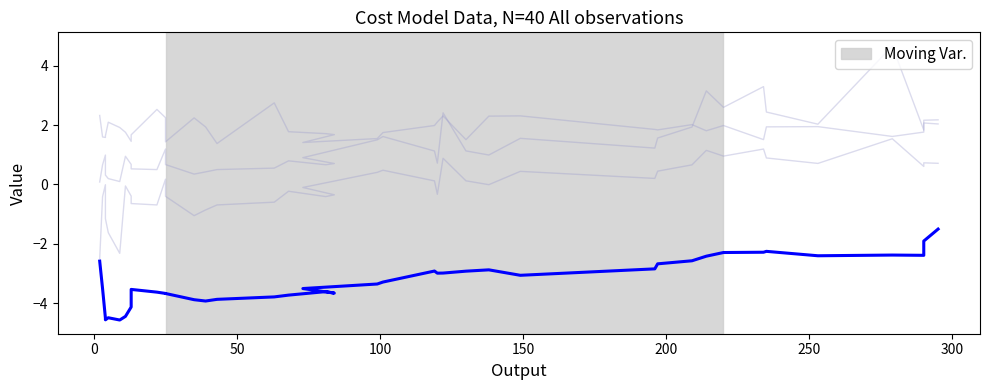

Reading left to right, what are all the values shown in this chart?

totcost: 0.1	0.7	1.0	0.3	0.2	0.1	0.9	0.7	0.5	0.5	1.2	0.7	0.3	0.4	0.5	0.6	0.8	0.7	0.7	0.9	1.5	1.6	1.1	0.7	2.4	1.1	1.0	1.6	1.2	1.6	1.9	3.2	2.6	3.3	2.4	2.0	4.7	1.8	2.1	2.0
log_totcost: -2.5	-0.4	-0.0	-1.2	-1.6	-2.3	-0.1	-0.4	-0.6	-0.7	0.2	-0.4	-1.1	-0.9	-0.7	-0.6	-0.2	-0.4	-0.3	-0.1	0.4	0.5	0.1	-0.3	0.9	0.1	-0.0	0.4	0.2	0.4	0.7	1.1	1.0	1.2	0.9	0.7	1.5	0.6	0.7	0.7
x_third: 2.3	1.6	1.6	1.6	2.1	1.9	1.8	1.5	1.7	2.5	2.3	1.4	2.2	1.9	1.4	2.7	1.8	1.7	1.7	1.4	1.5	1.7	2.0	2.1	2.3	1.5	2.3	2.3	1.9	1.8	2.0	1.8	2.0	1.5	1.9	1.9	1.6	1.8	2.2	2.2
Moving Var.: -2.6	-3.5	-4.5	-4.6	-4.5	-4.6	-4.4	-4.1	-3.5	-3.6	-3.7	-3.7	-3.9	-3.9	-3.9	-3.8	-3.7	-3.6	-3.7	-3.5	-3.4	-3.3	-2.9	-3.0	-3.0	-2.9	-2.9	-3.1	-2.8	-2.7	-2.6	-2.4	-2.3	-2.3	-2.3	-2.4	-2.4	-2.4	-1.9	-1.5